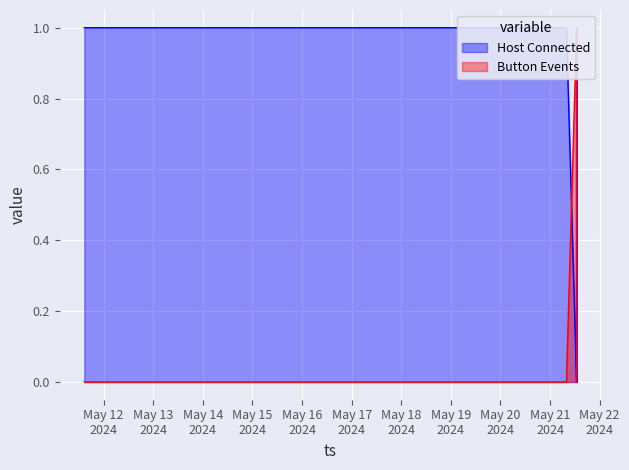

Which has a higher value, 2024-05-21 12:51:06 or 2024-05-21 12:50:14?

2024-05-21 12:51:06